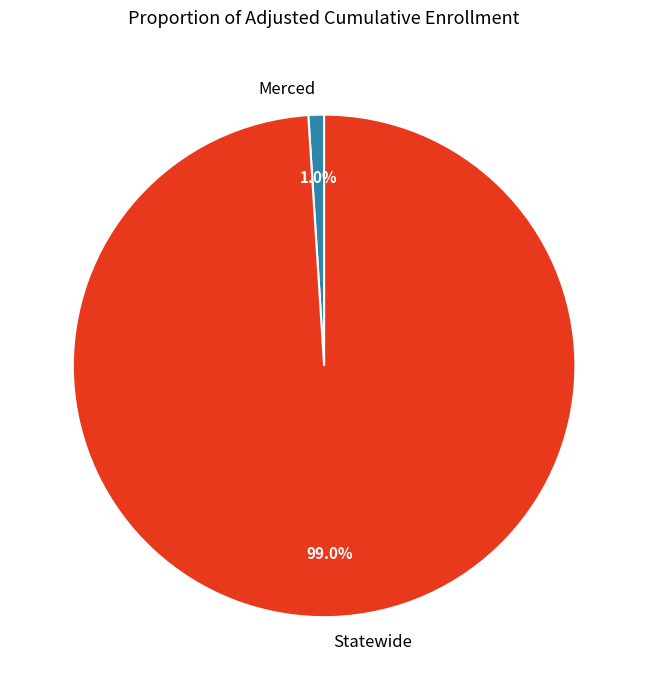

What is the largest slice in the pie chart?

Statewide